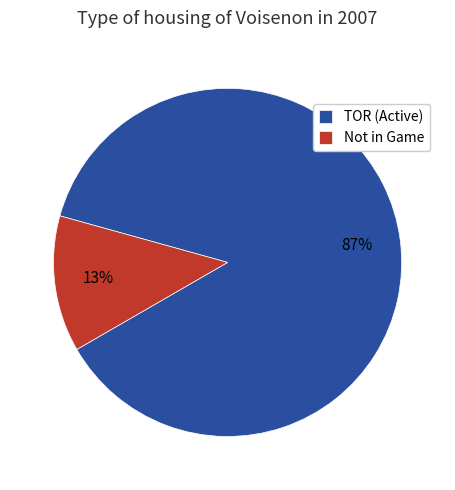

Combined, do Not in Game and TOR (Active) account for over 50%?

Yes